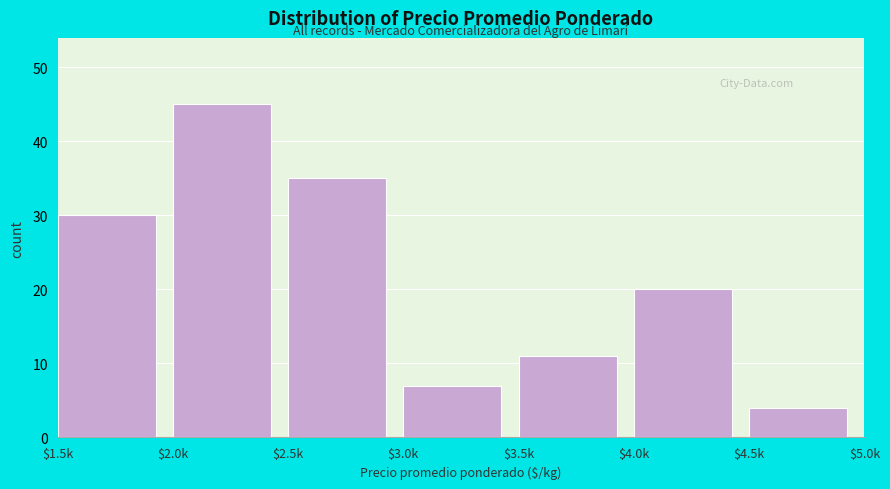

Reading left to right, transcribe all the data shown in this chart.

30	45	35	7	11	20	4